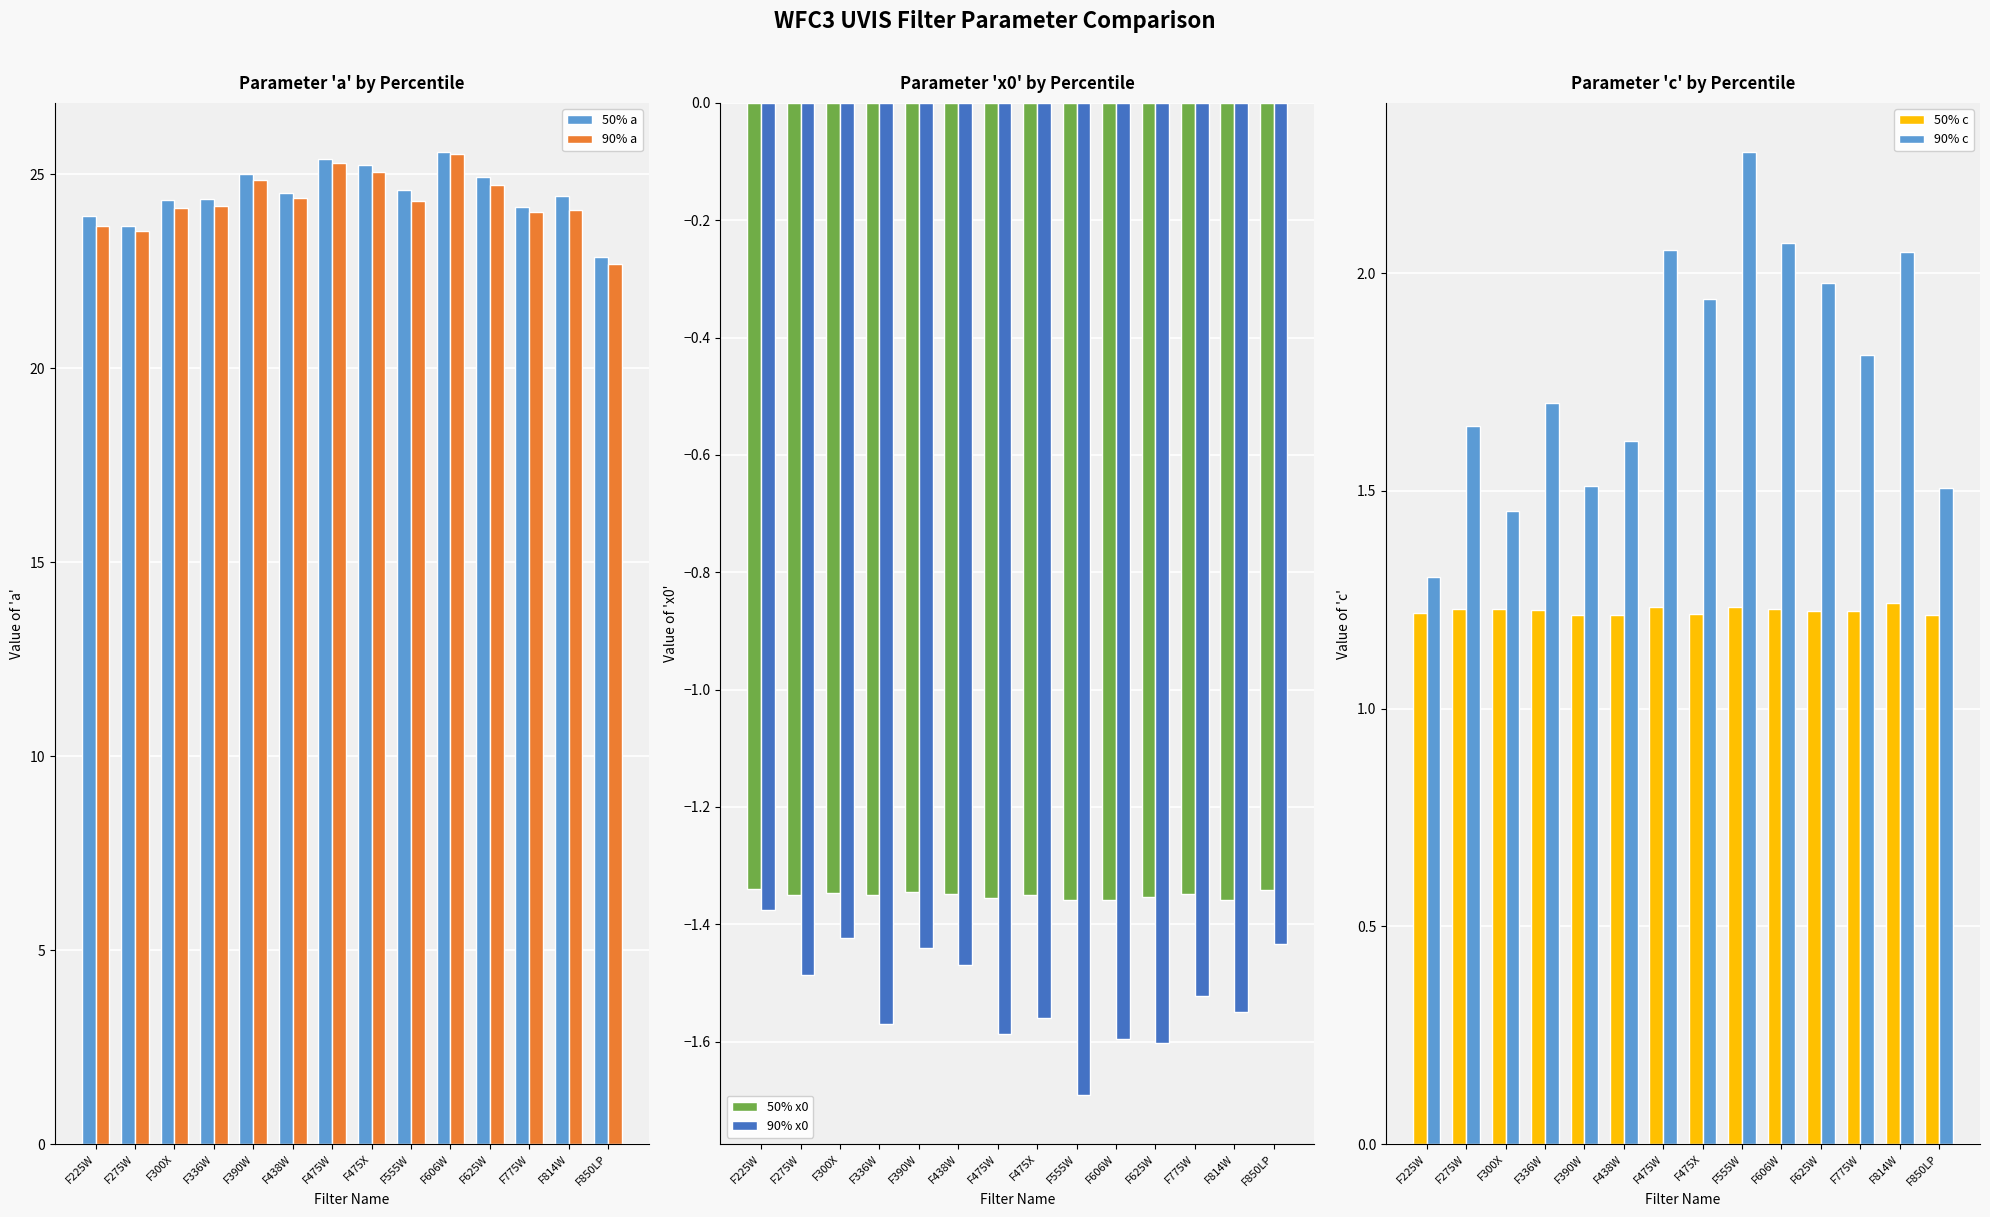

What is the difference between the highest and lowest values at F625W?

26.5